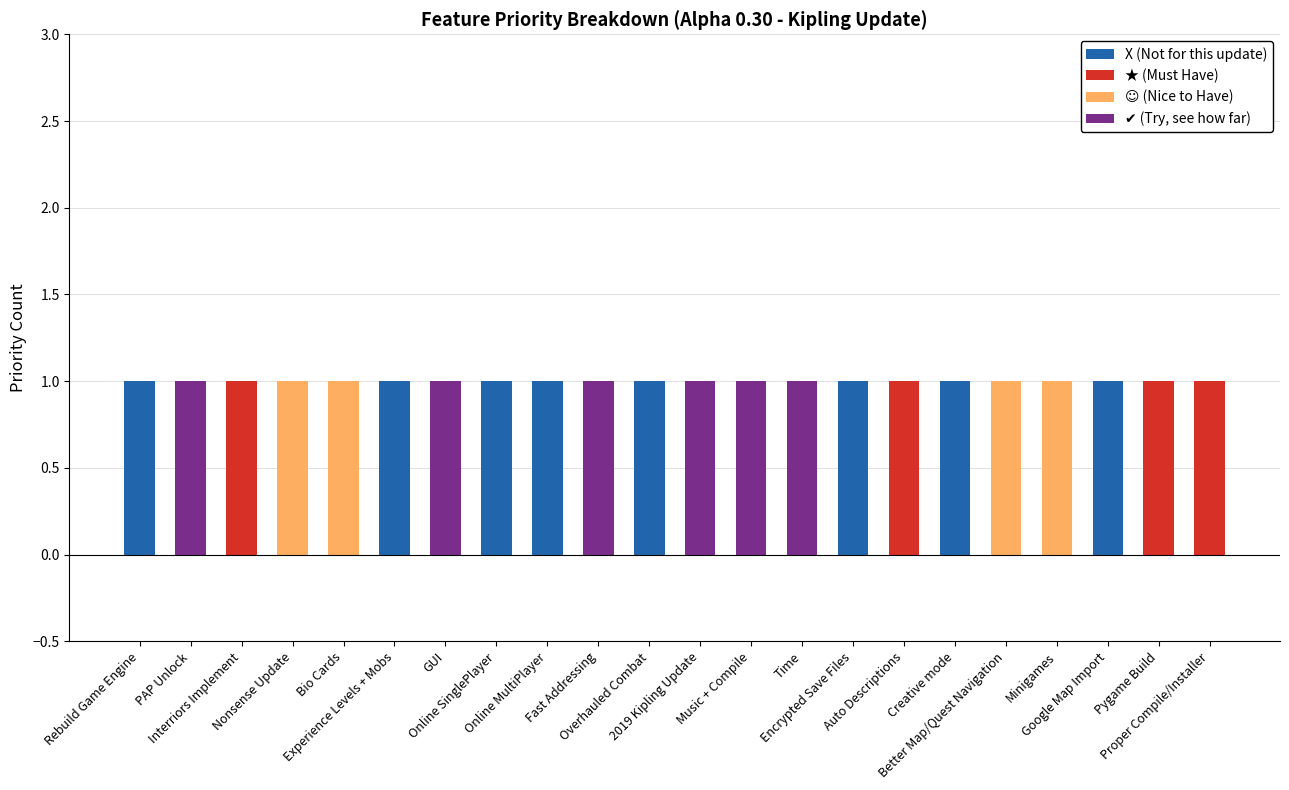

How many data points does each series have?

22